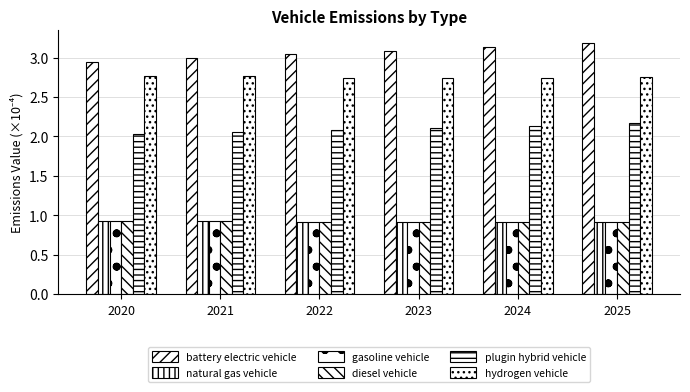

At which category is the sum across all series the highest?

2025